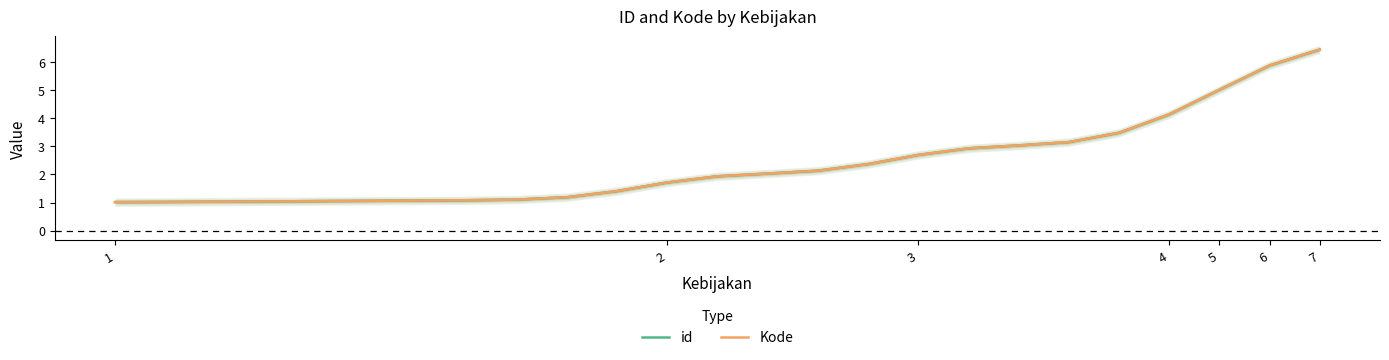

Between 14 and 24, which series saw the biggest shift?

id